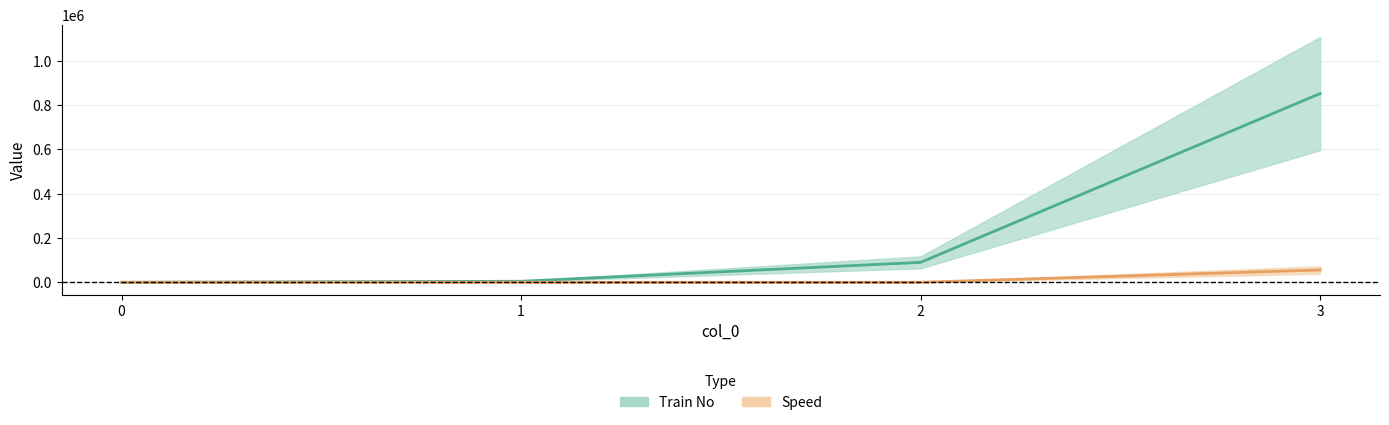

Which series changed the most between 1 and 2?

Train No